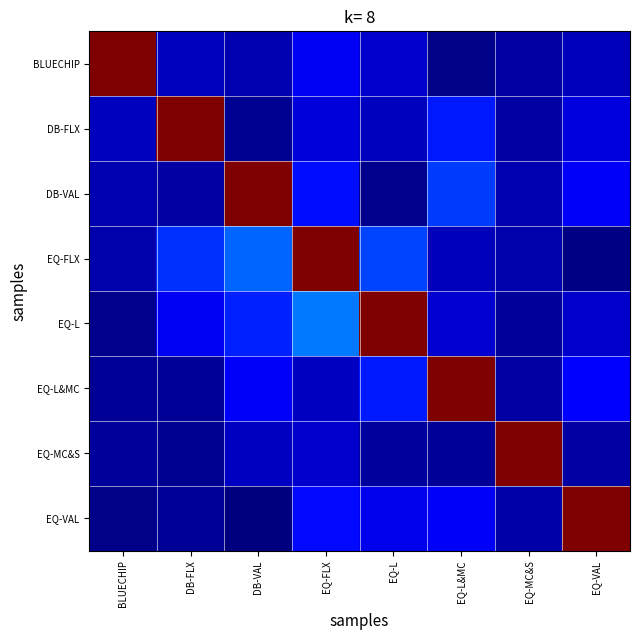

Reading right to left, what are all the values shown in this chart?

BLUECHIP: EQ-VAL=0.1	EQ-MC&S=0.0	EQ-L&MC=0.0	EQ-L=0.1	EQ-FLX=0.1	DB-VAL=0.0	DB-FLX=0.1	BLUECHIP=1.0
DB-FLX: EQ-VAL=0.1	EQ-MC&S=0.0	EQ-L&MC=0.2	EQ-L=0.1	EQ-FLX=0.1	DB-VAL=0.0	DB-FLX=1.0	BLUECHIP=0.1
DB-VAL: EQ-VAL=0.1	EQ-MC&S=0.0	EQ-L&MC=0.2	EQ-L=0.0	EQ-FLX=0.1	DB-VAL=1.0	DB-FLX=0.0	BLUECHIP=0.0
EQ-FLX: EQ-VAL=0.0	EQ-MC&S=0.0	EQ-L&MC=0.1	EQ-L=0.2	EQ-FLX=1.0	DB-VAL=0.2	DB-FLX=0.2	BLUECHIP=0.0
EQ-L: EQ-VAL=0.1	EQ-MC&S=0.0	EQ-L&MC=0.1	EQ-L=1.0	EQ-FLX=0.2	DB-VAL=0.2	DB-FLX=0.1	BLUECHIP=0.0
EQ-L&MC: EQ-VAL=0.1	EQ-MC&S=0.0	EQ-L&MC=1.0	EQ-L=0.2	EQ-FLX=0.1	DB-VAL=0.1	DB-FLX=0.0	BLUECHIP=0.0
EQ-MC&S: EQ-VAL=0.0	EQ-MC&S=1.0	EQ-L&MC=0.0	EQ-L=0.0	EQ-FLX=0.1	DB-VAL=0.1	DB-FLX=0.0	BLUECHIP=0.0
EQ-VAL: EQ-VAL=1.0	EQ-MC&S=0.0	EQ-L&MC=0.1	EQ-L=0.1	EQ-FLX=0.1	DB-VAL=0.0	DB-FLX=0.0	BLUECHIP=0.0